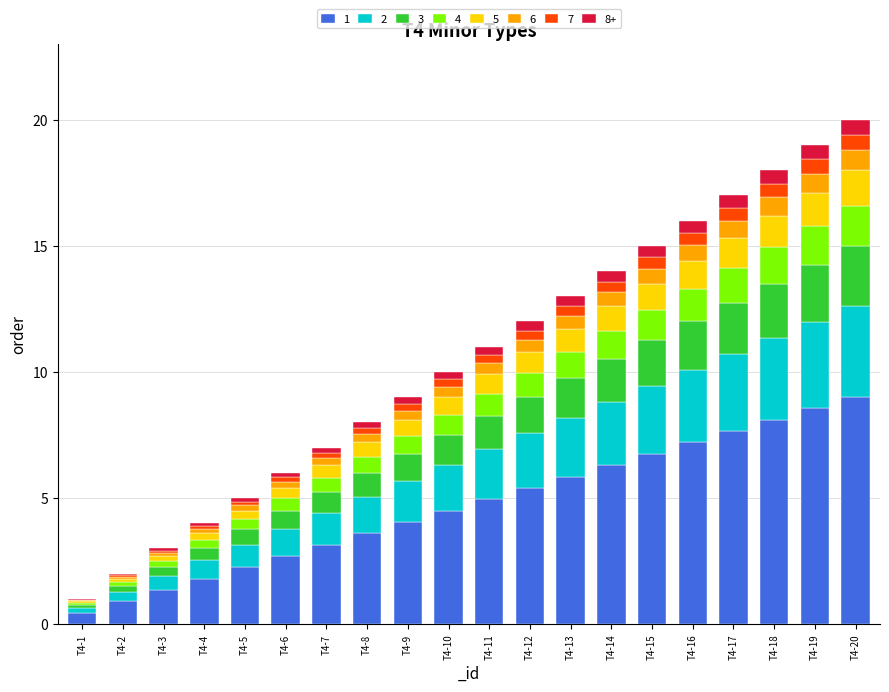

How many distinct data groups are displayed?

8